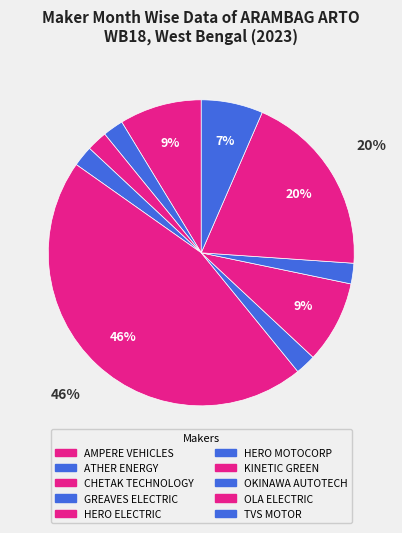

The KINETIC GREEN slice represents 22% of the pie. True or false?

False